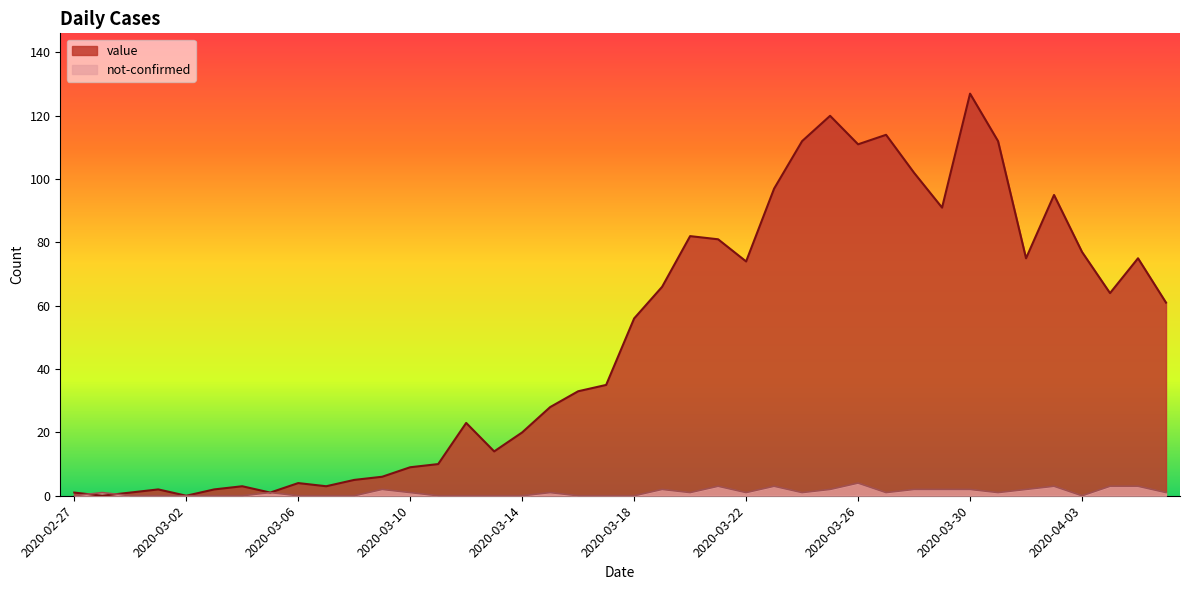

Is the value of not-confirmed at 2020-04-05 greater than the value of value at 2020-03-29?

No